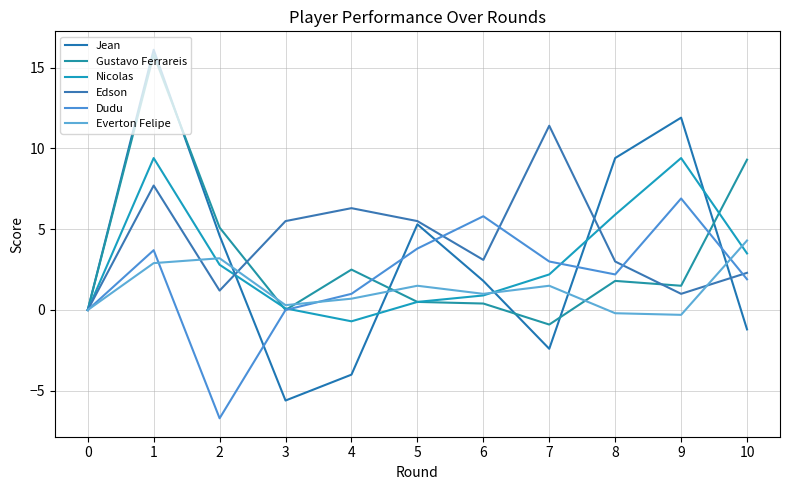

Which series has the largest total across all categories?

Edson